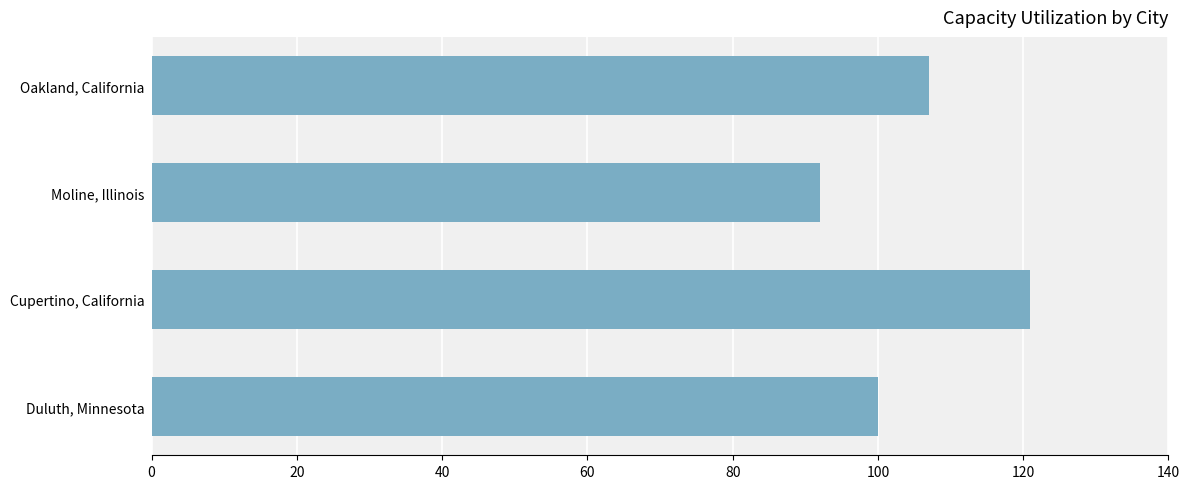

What is the sum of all values?

420